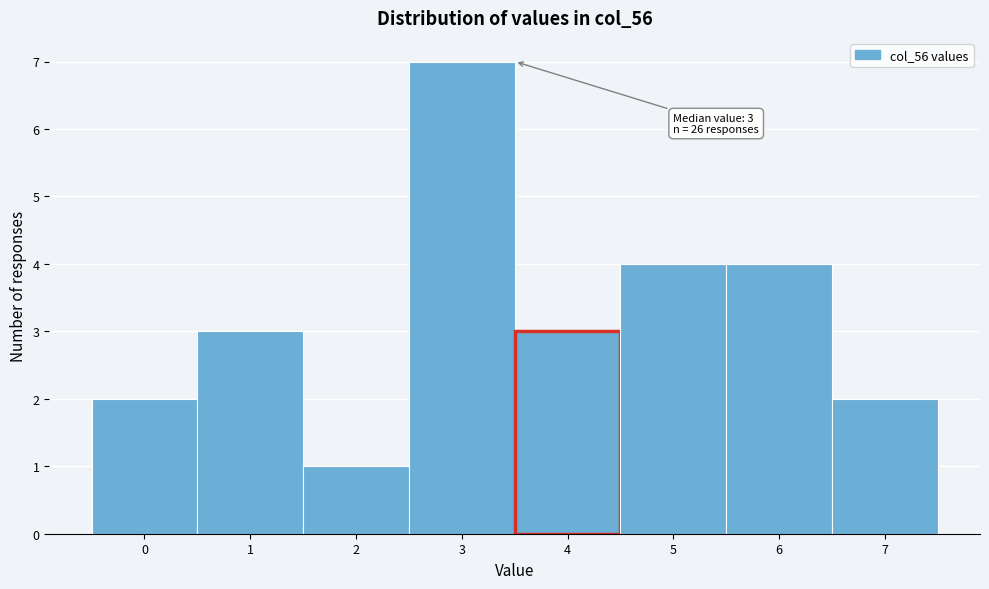

Over which range of the x-axis is the bar tallest?

2.5 to 3.5